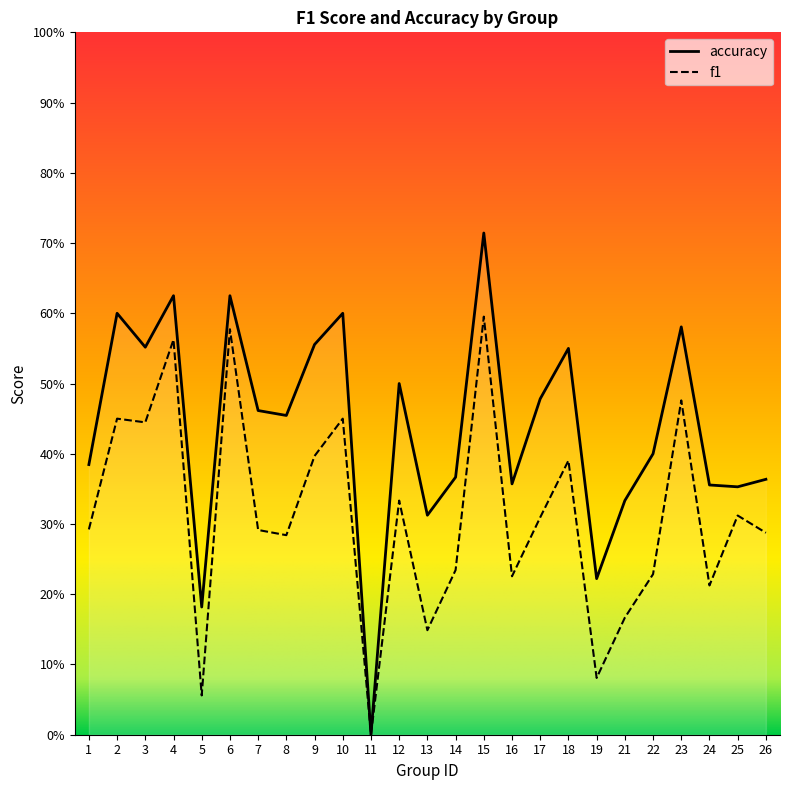

How many values in the f1 series exceed 0?

24